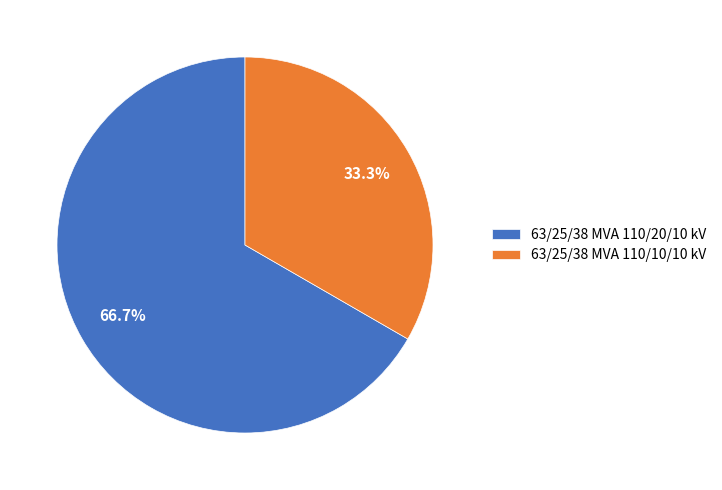

The 63/25/38 MVA 110/20/10 kV slice represents 62% of the pie. True or false?

False